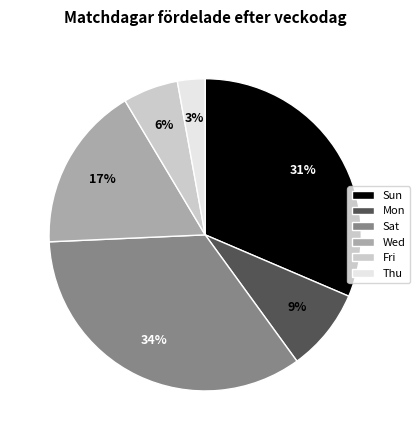

What is the smallest slice in the pie chart?

Thu